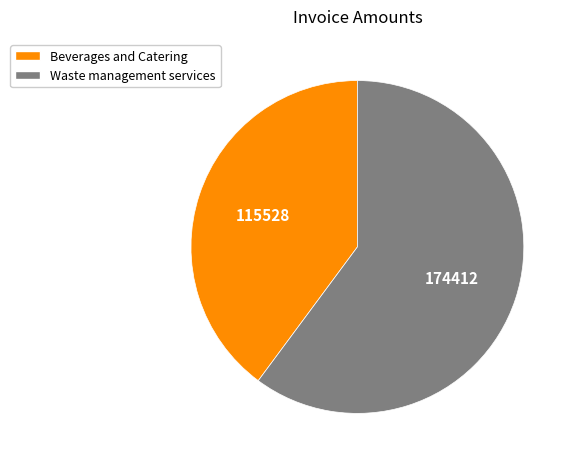

Which slice is the smallest?

Beverages and Catering